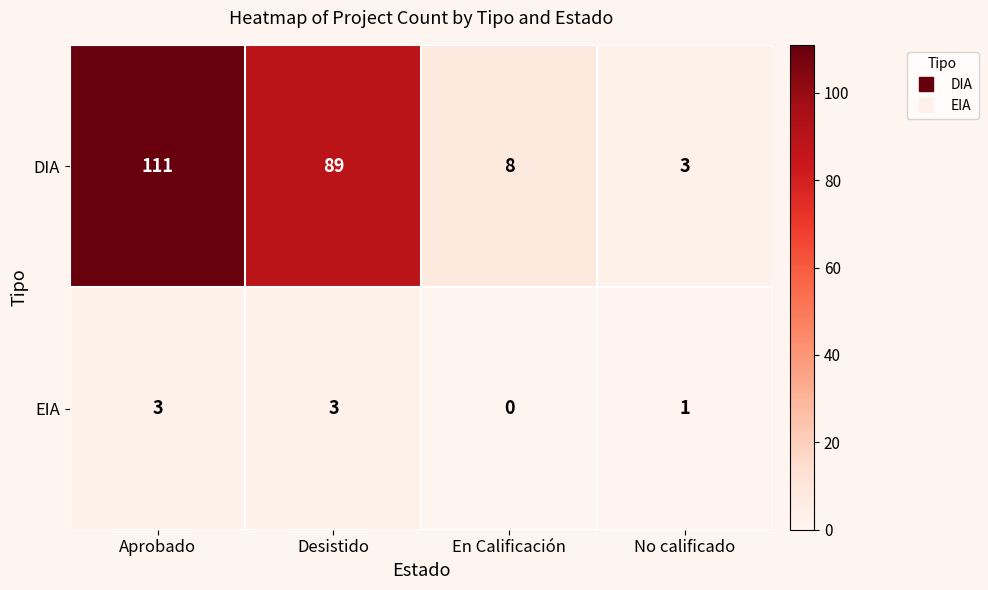

True or false: EIA has a value of 3 at Aprobado.

True